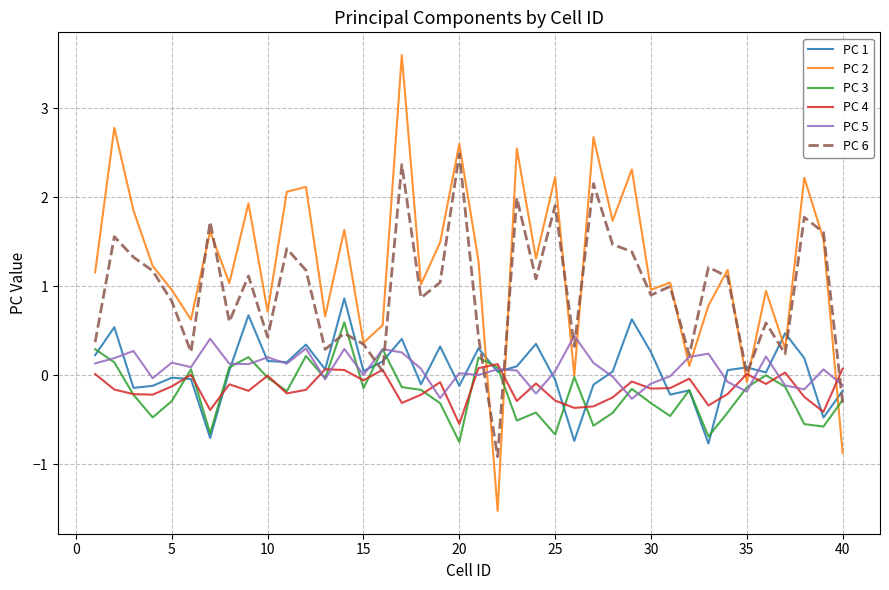

What are all the series names shown in the legend?

PC 1, PC 2, PC 3, PC 4, PC 5, PC 6